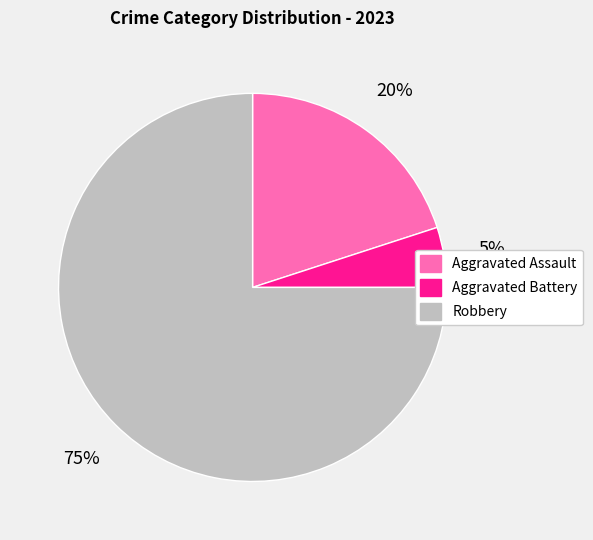

True or false: Aggravated Assault accounts for 6% of the total.

False